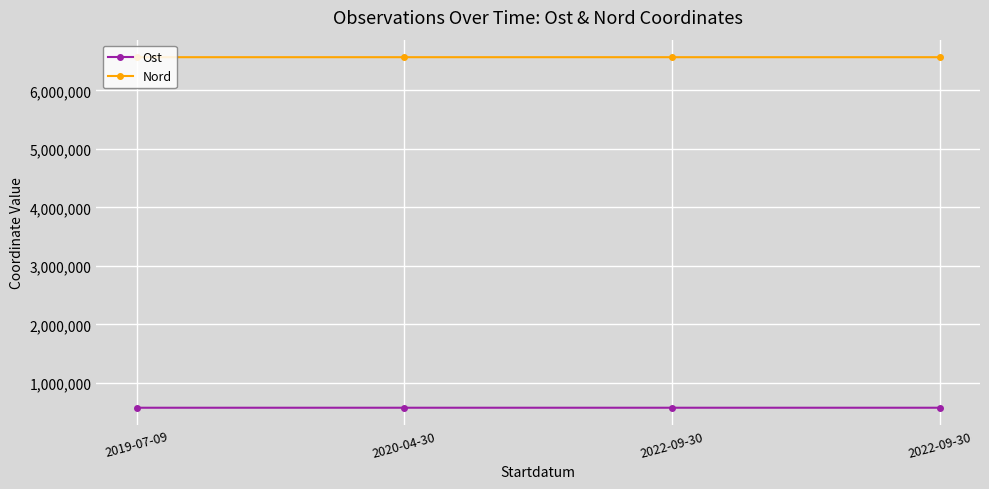

What is the total value across all series at 2022-09-30?

7145288.1